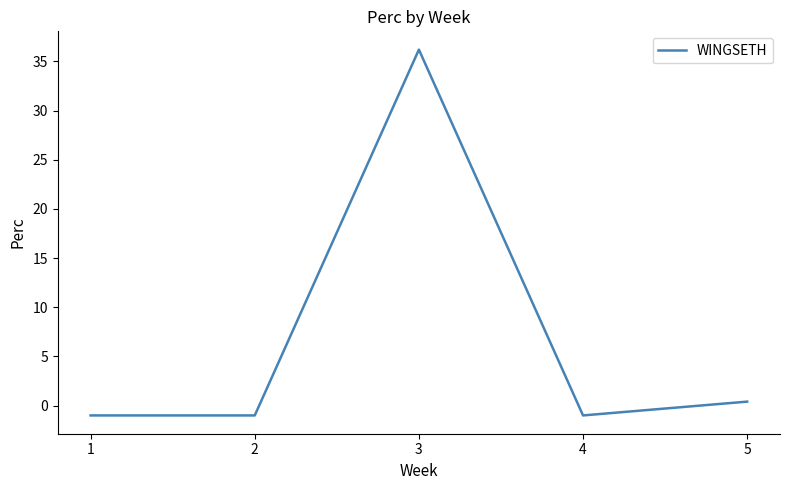

Reading left to right, what are all the values shown in this chart?

1=-1.0	2=-1.0	3=36.2	4=-1.0	5=0.4